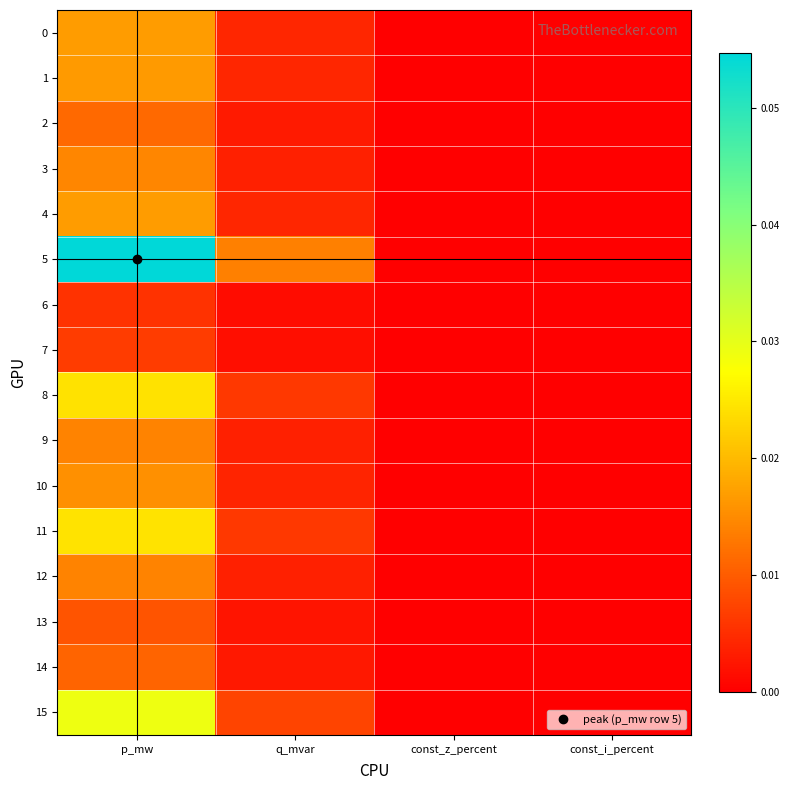

How many distinct data groups are displayed?

16